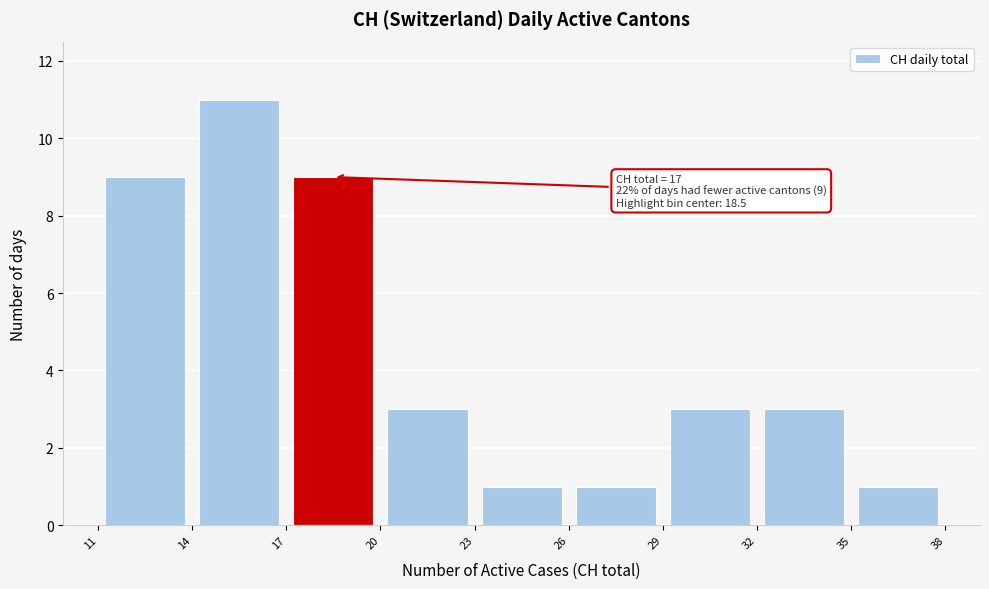

Which range on the x-axis has the tallest bar?

14 to 17